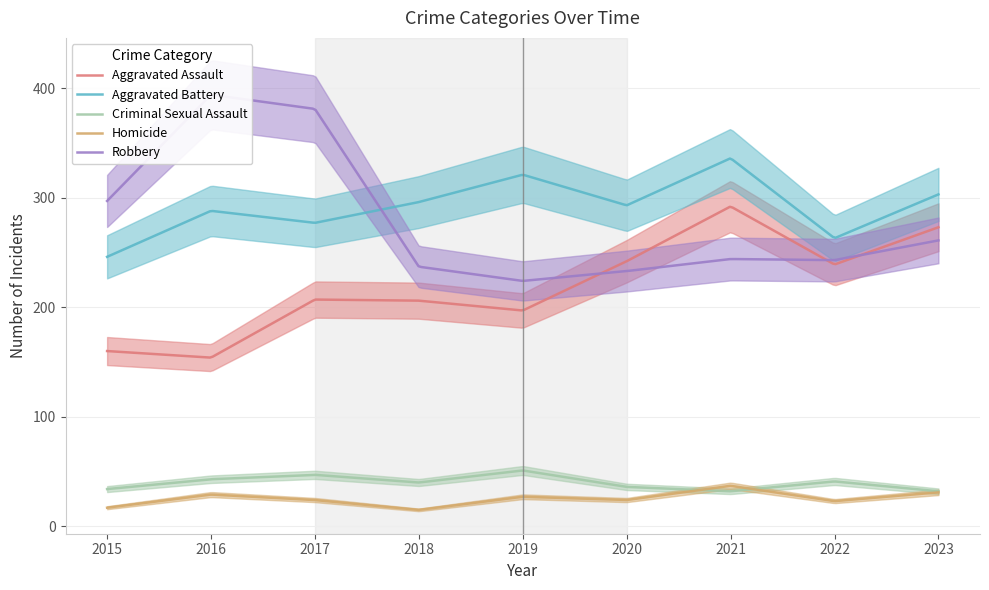

What is the value of the Robbery point at the 8th from the left?

243